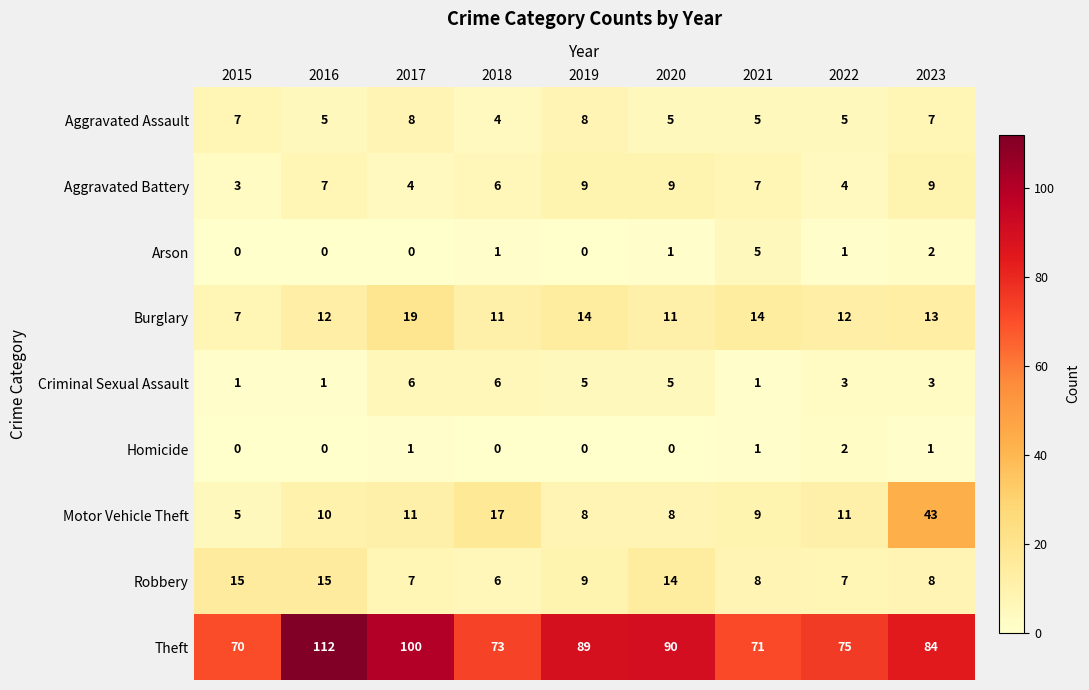

Count the Arson values in the range 0 to 1.

7